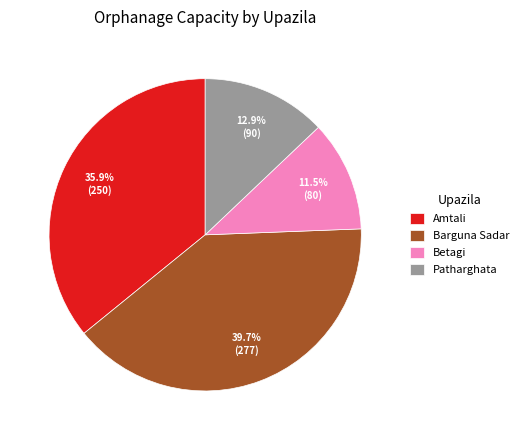

Does any single category account for the majority?

No